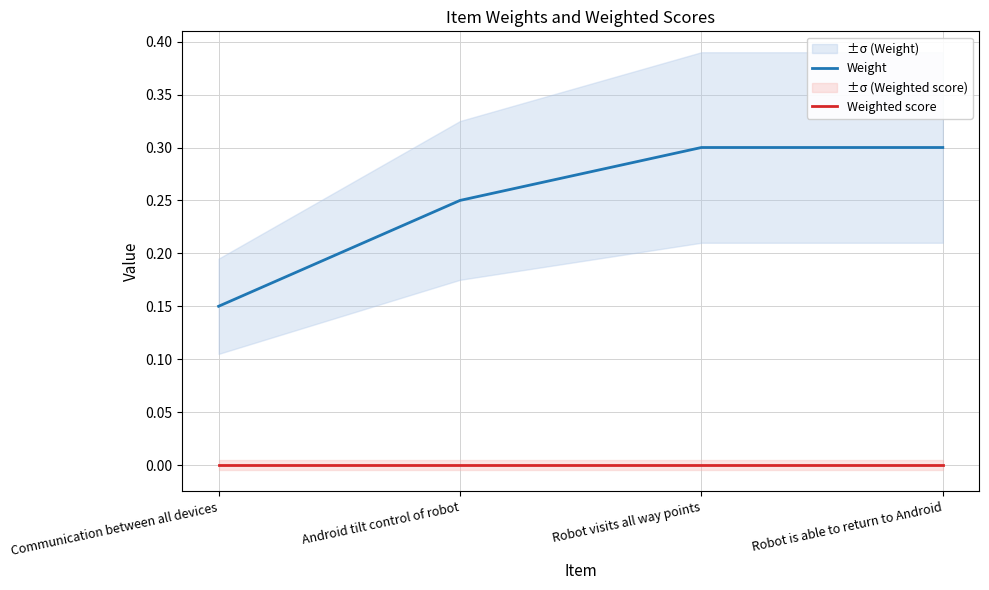

What are all the series names shown in the legend?

Weight, Weighted score